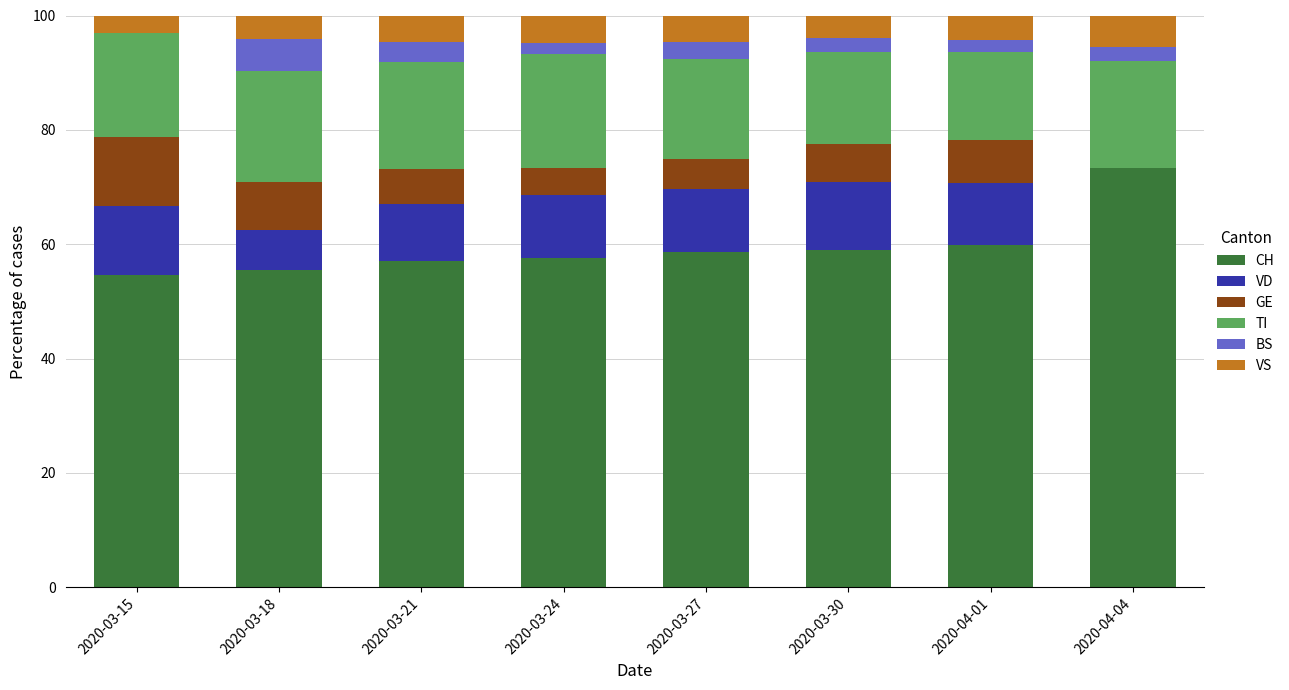

Are the bars horizontal?

No